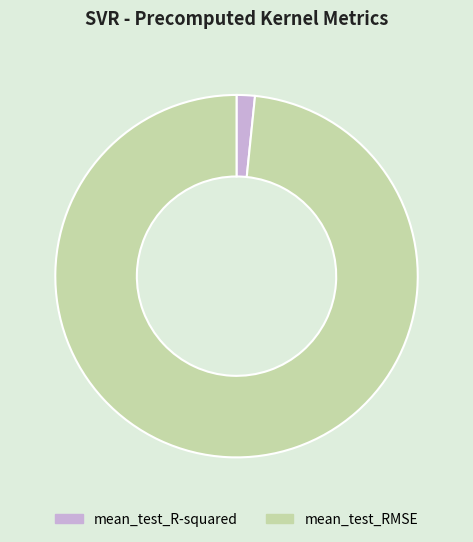

Which slice is the smallest?

mean_test_R-squared